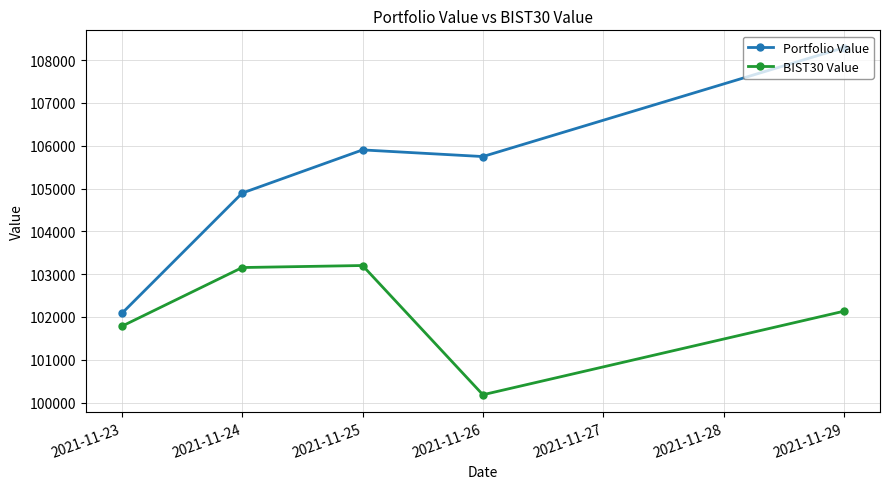

List the series in order of their peak value, highest first.

Portfolio Value, BIST30 Value